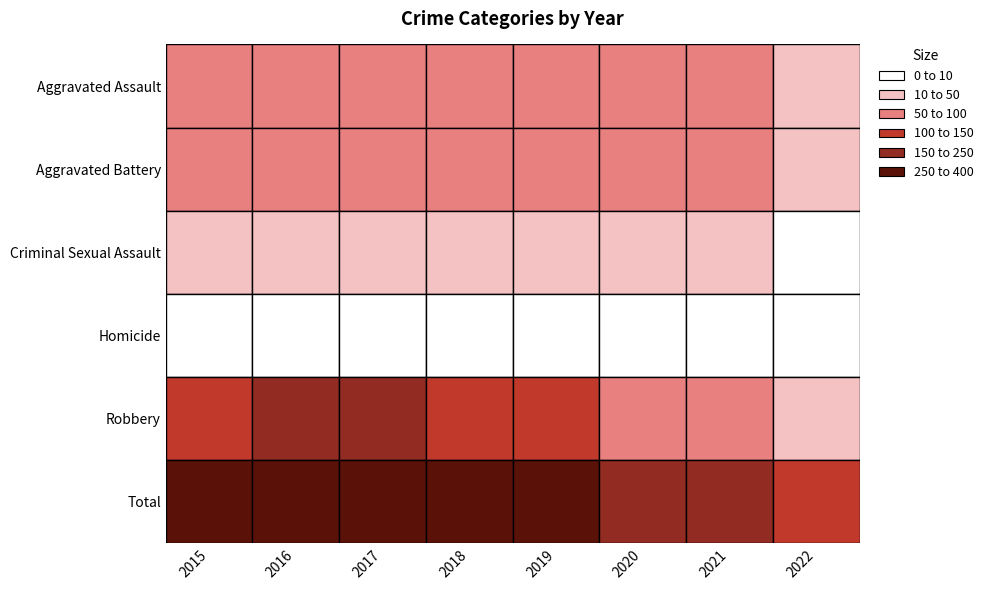

At which category is the sum across all series the highest?

2017